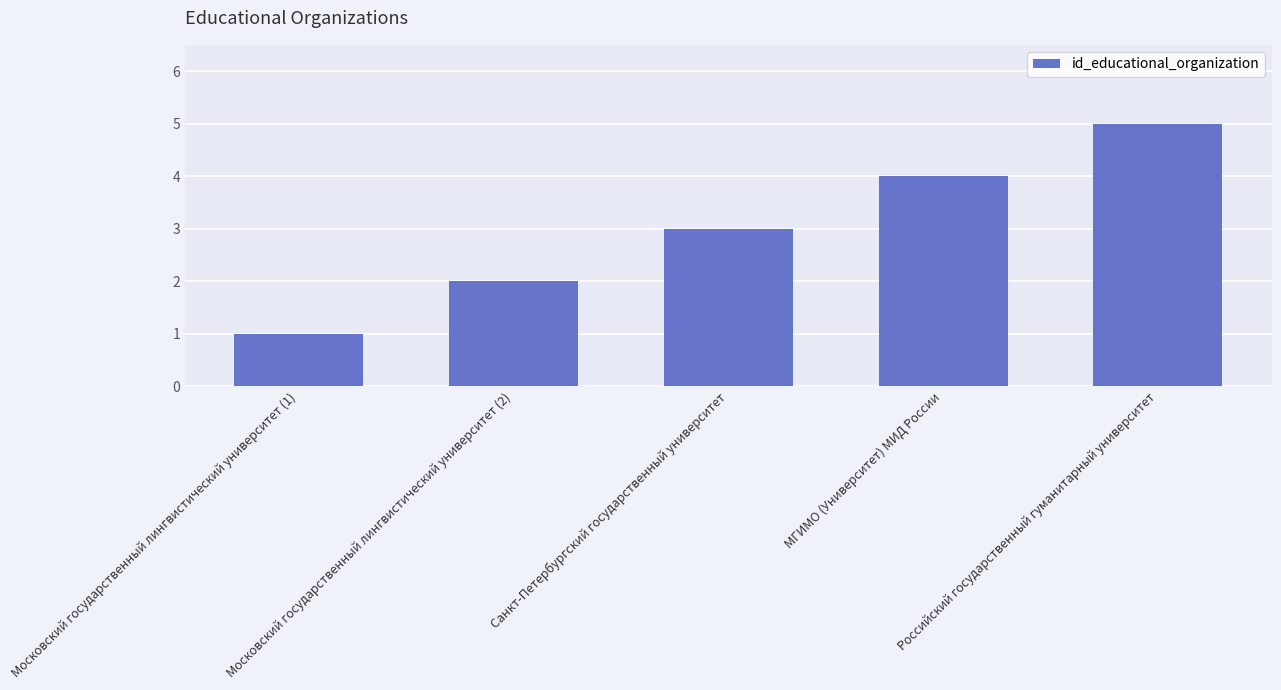

At which category does the chart reach its peak across all series?

Российский государственный гуманитарный университет